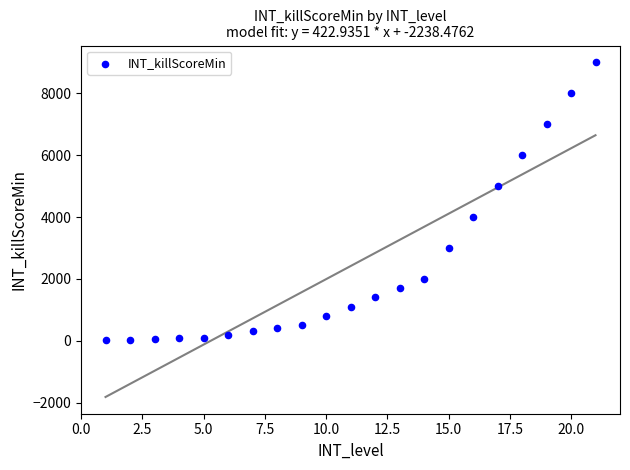

What is the range of X values (max minus min)?

20